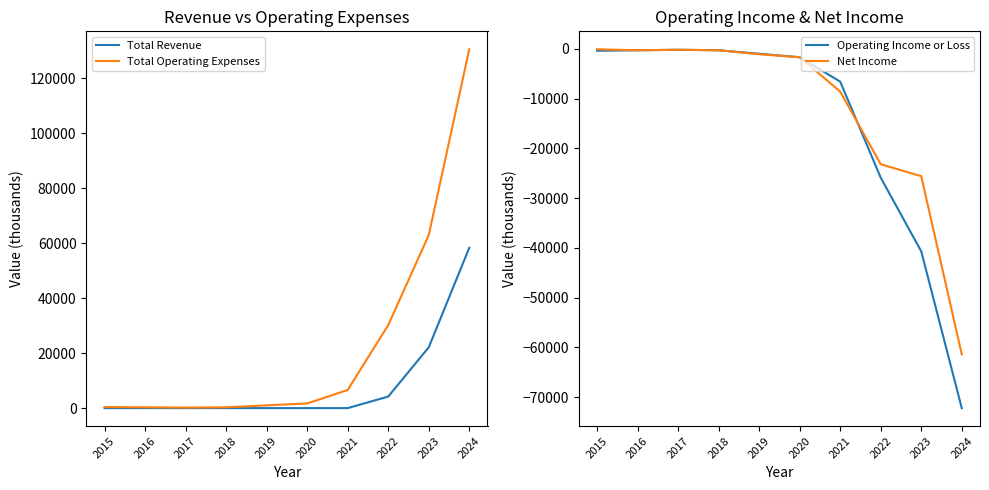

At how many categories does at least one series exceed 49033?

2